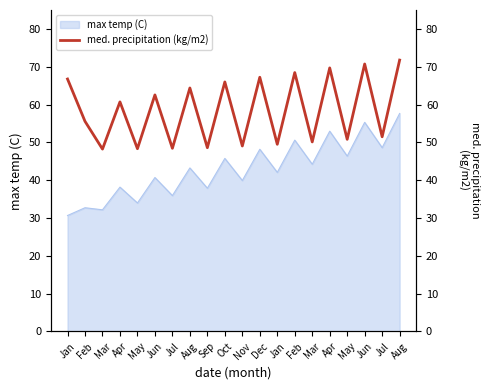

Which category has the highest value across all series?

Aug